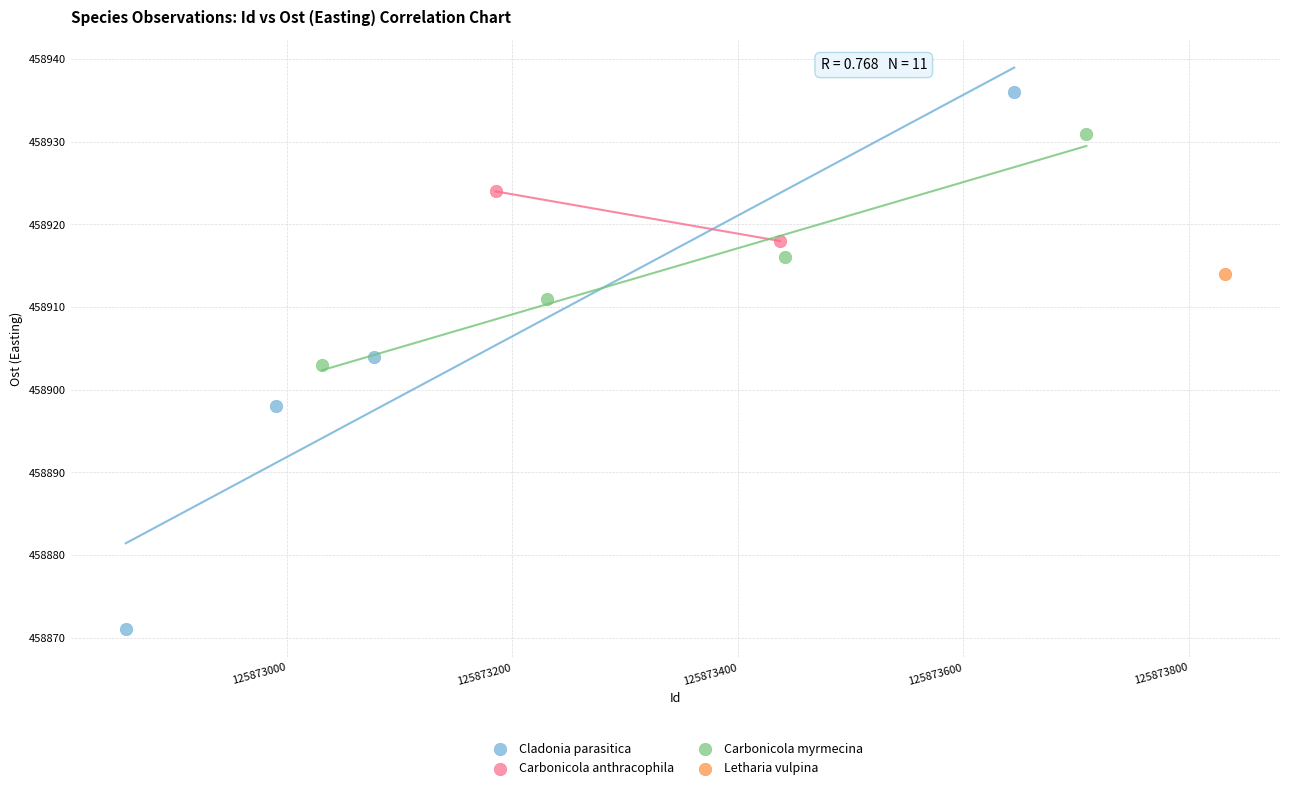

What are all the series names shown in the legend?

Cladonia parasitica, Carbonicola anthracophila, Carbonicola myrmecina, Letharia vulpina